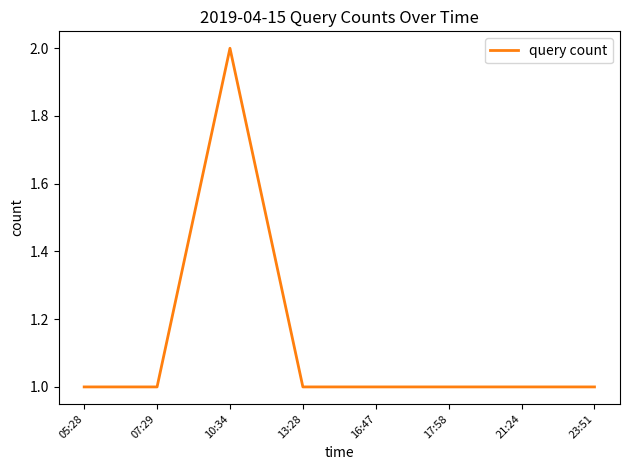

What is the change in value from 10:34 to 17:58?

-1